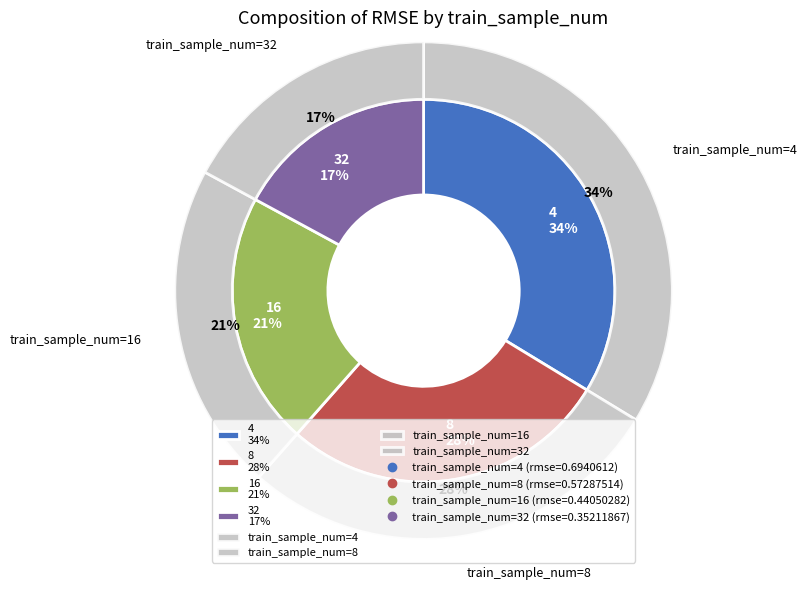

Do 16 and 32 together represent more than half of the pie?

No